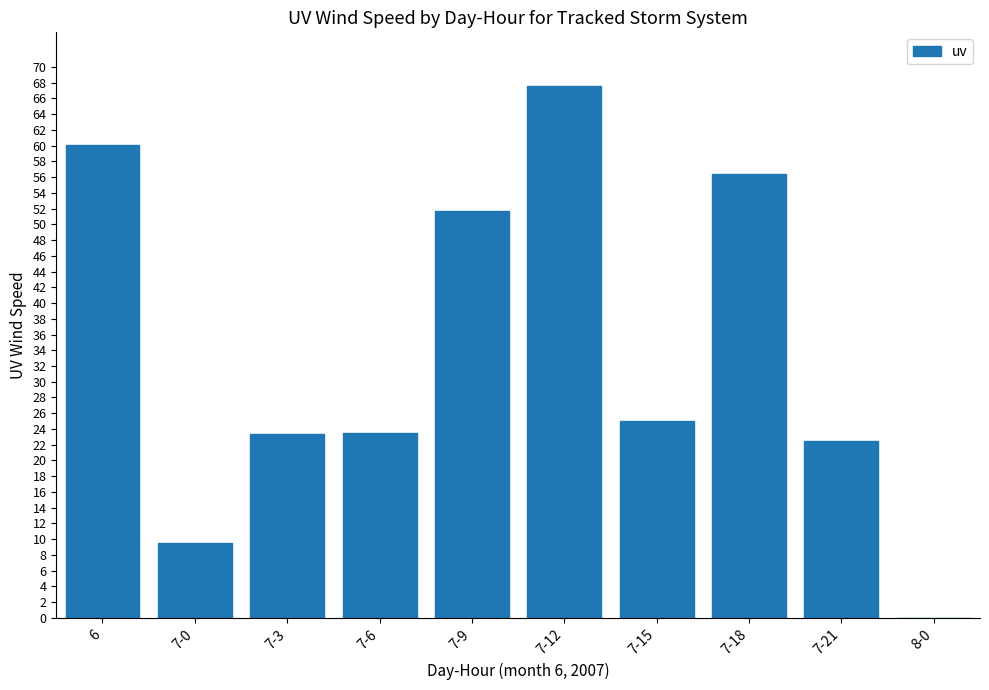

Is it true that the value at 8-0 is 34.5?

False